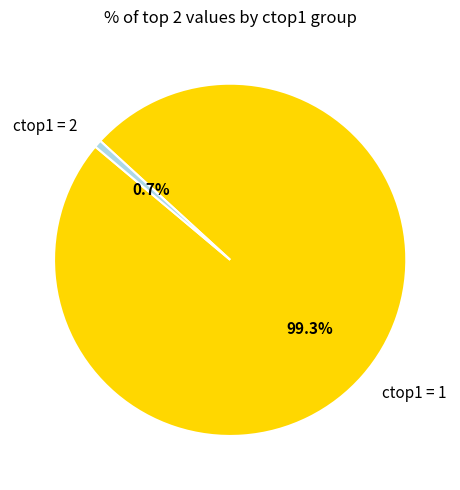

Is there a majority slice in this chart?

Yes